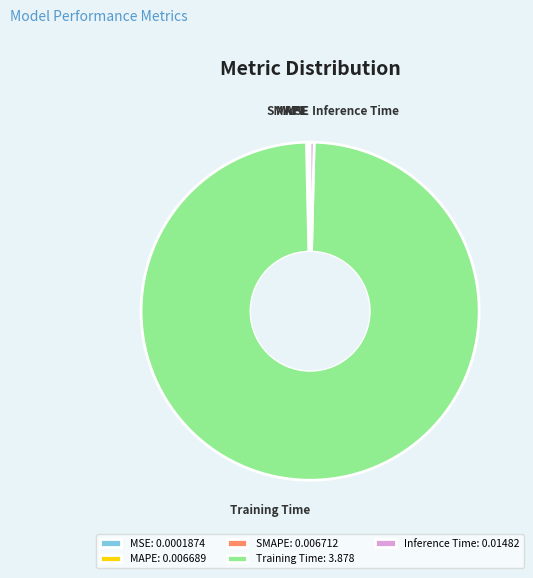

Does Training Time account for over 50% of the chart?

Yes